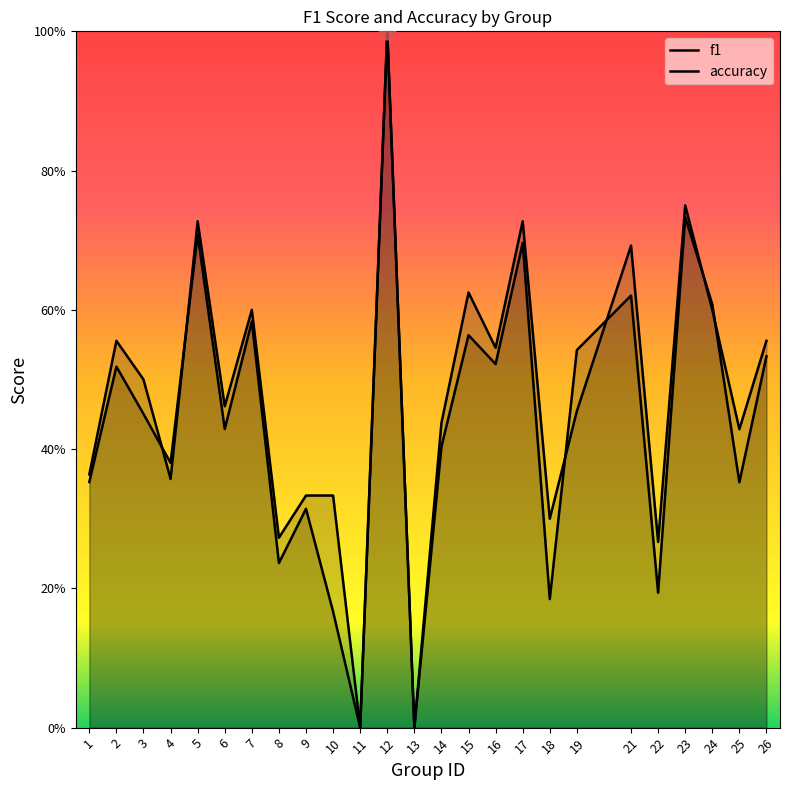

What is the greatest value displayed?

1.0